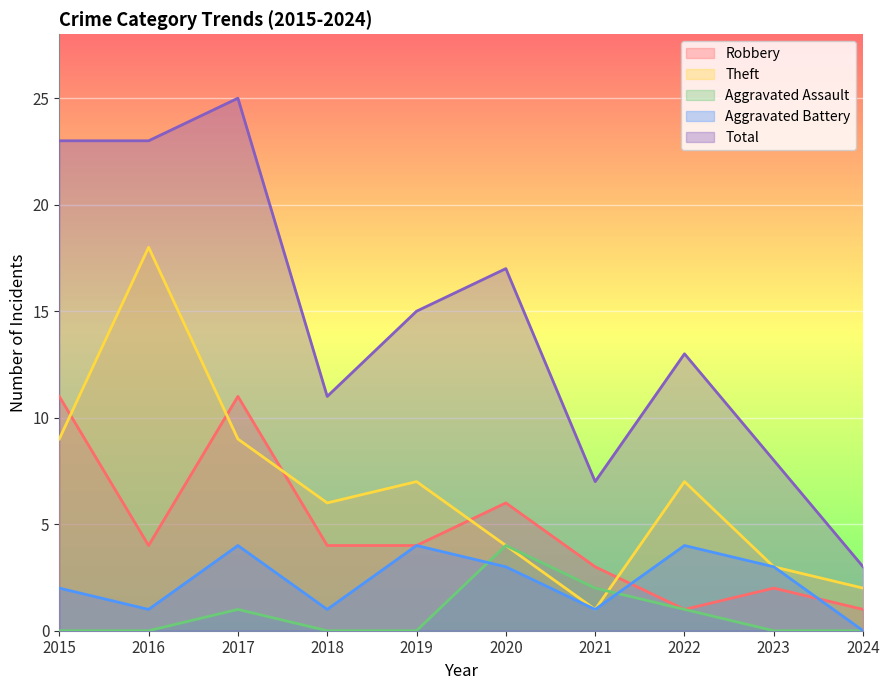

Which series has the largest total across all categories?

Total